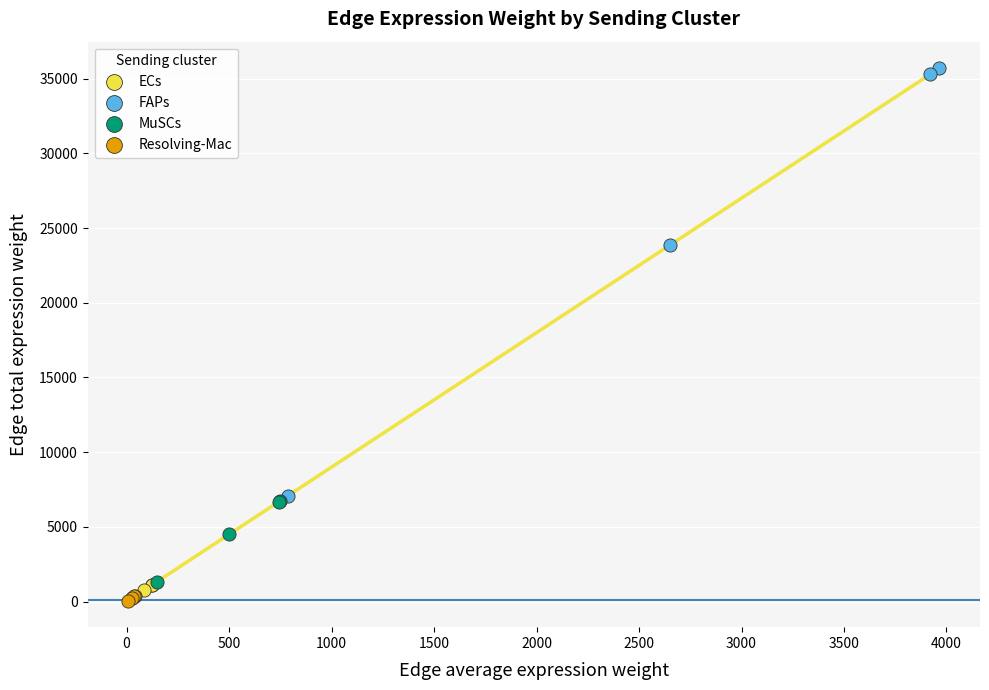

Which series has the largest Y range (max minus min)?

FAPs